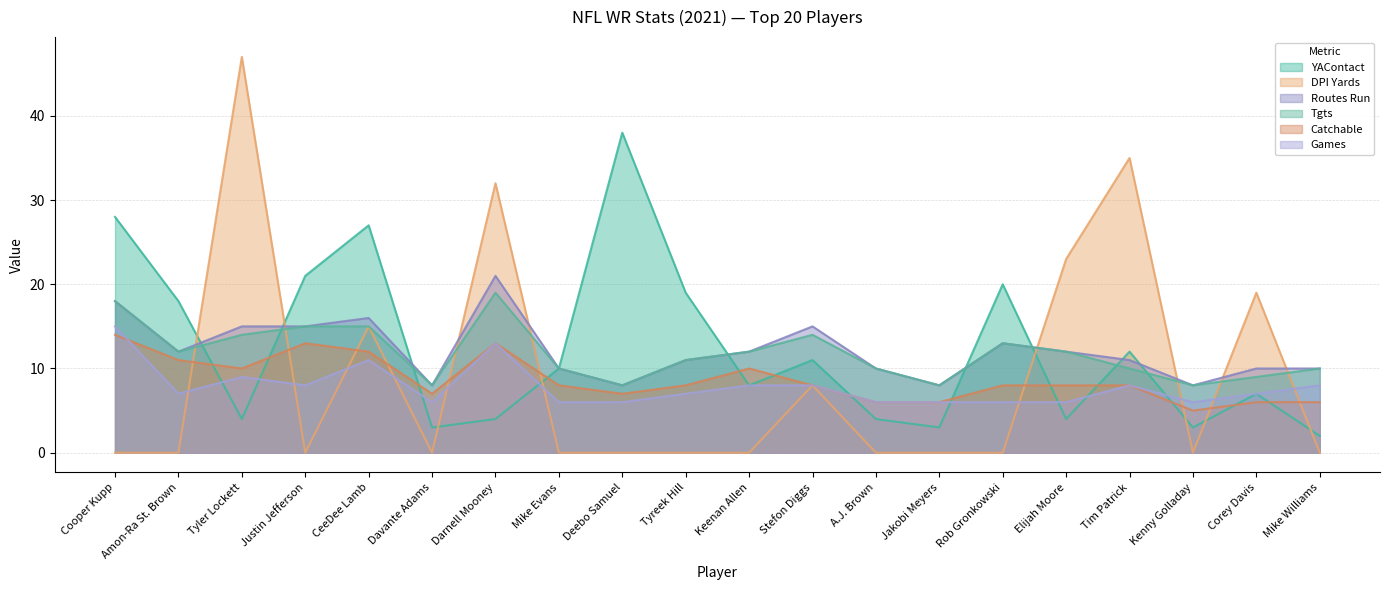

Does the chart have visible grid lines?

Yes